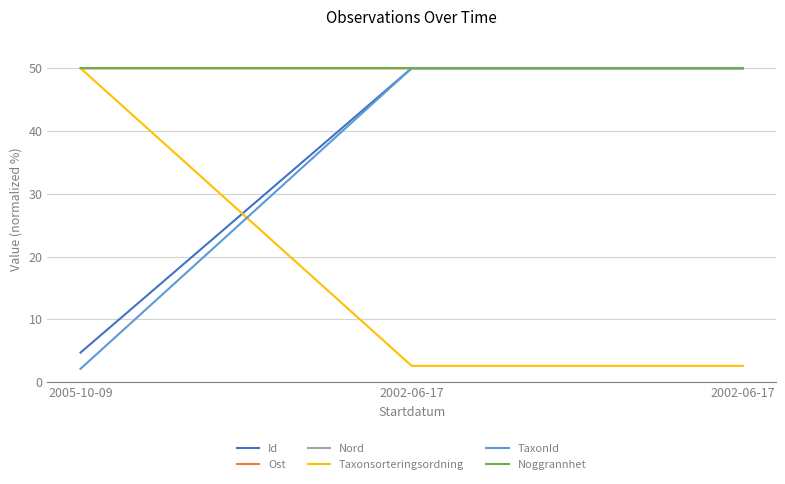

What are all the series names shown in the legend?

Id, Ost, Nord, Taxonsorteringsordning, TaxonId, Noggrannhet